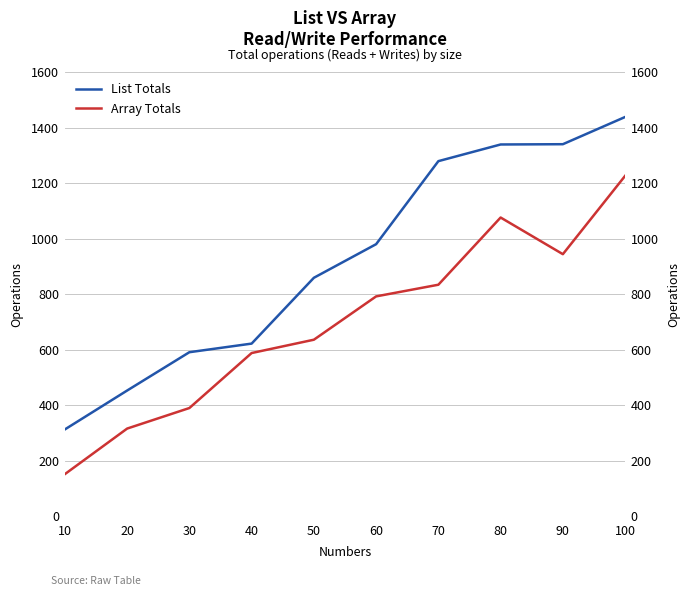

True or false: List Totals has more than 2 interior local peaks.

False